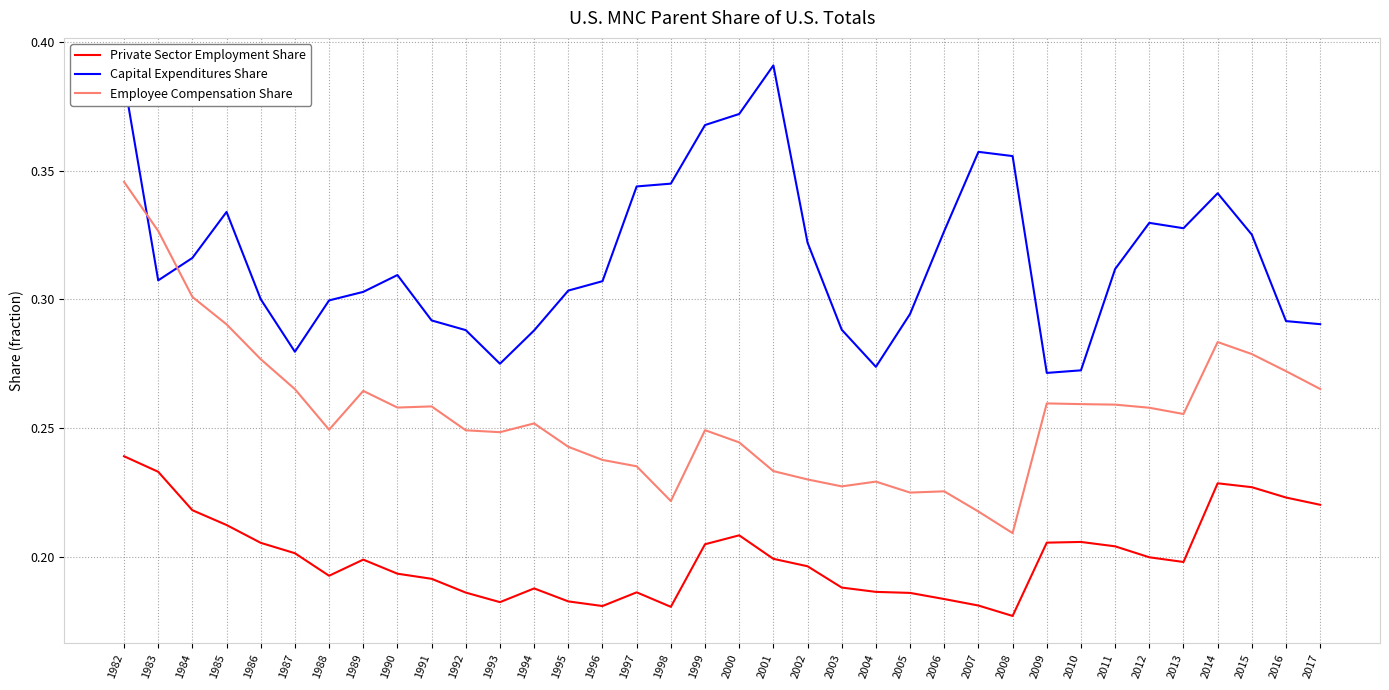

Between 1998 and 2015, which series saw the biggest shift?

Employee Compensation Share